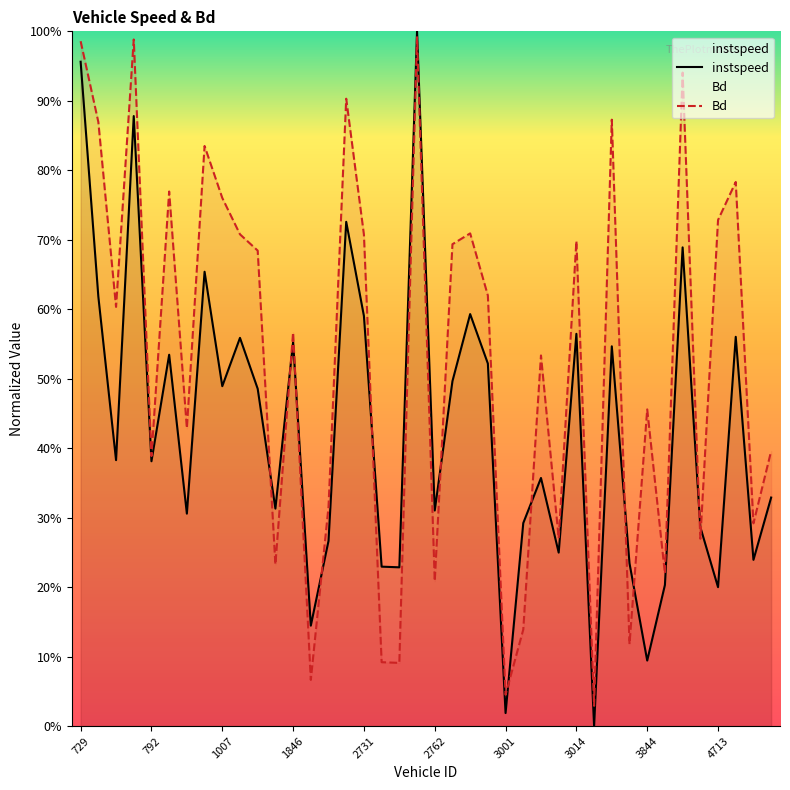

How many times do Bd and instspeed cross each other?

12